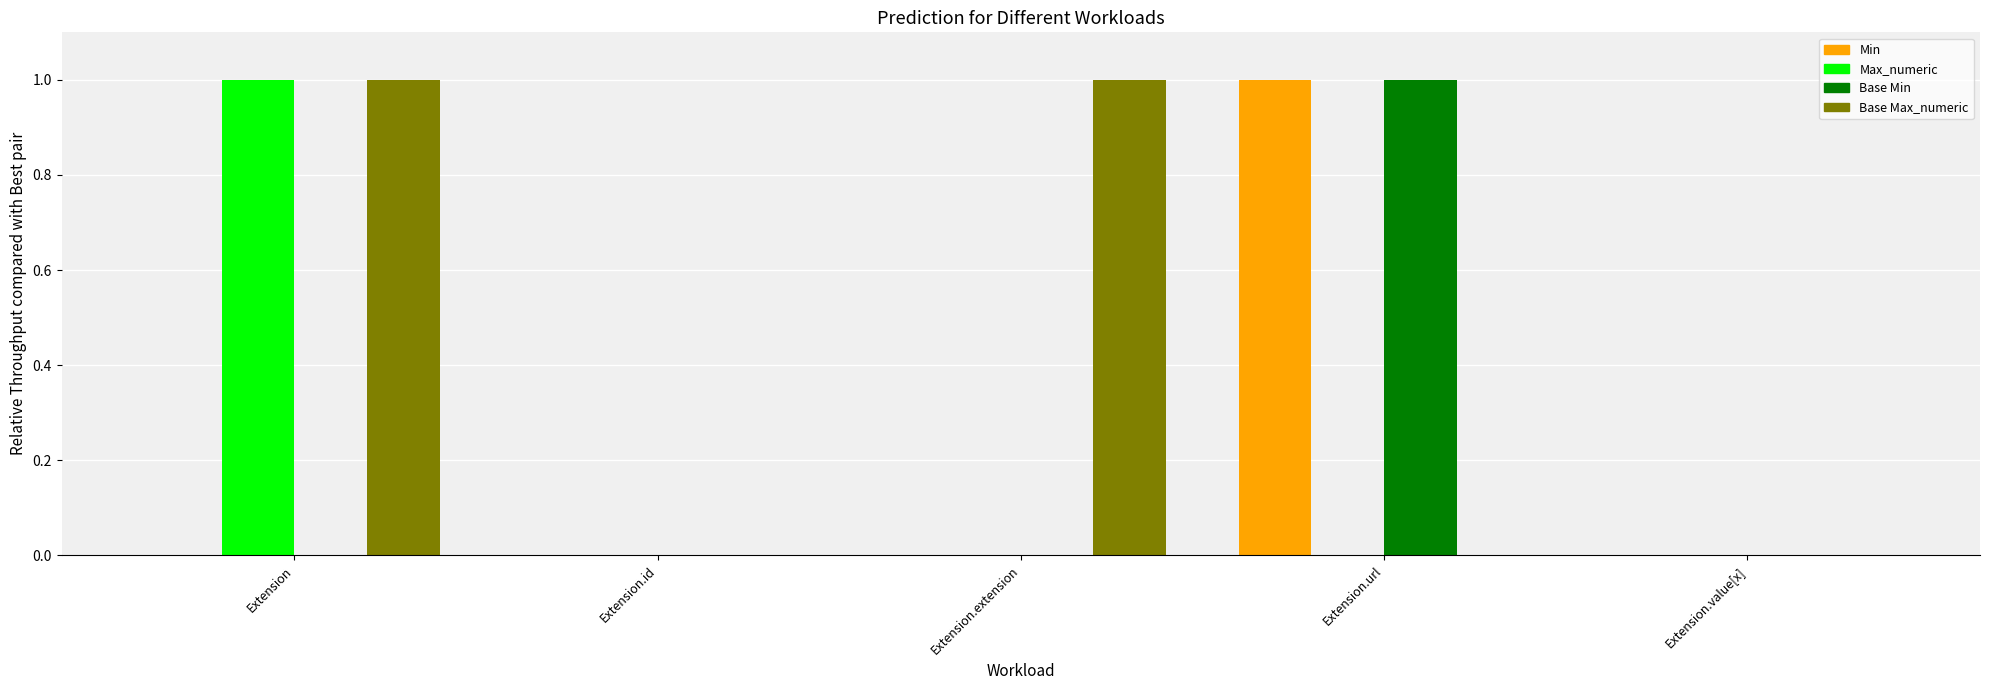

Which series changed the most between Extension.id and Extension.extension?

Base Max_numeric